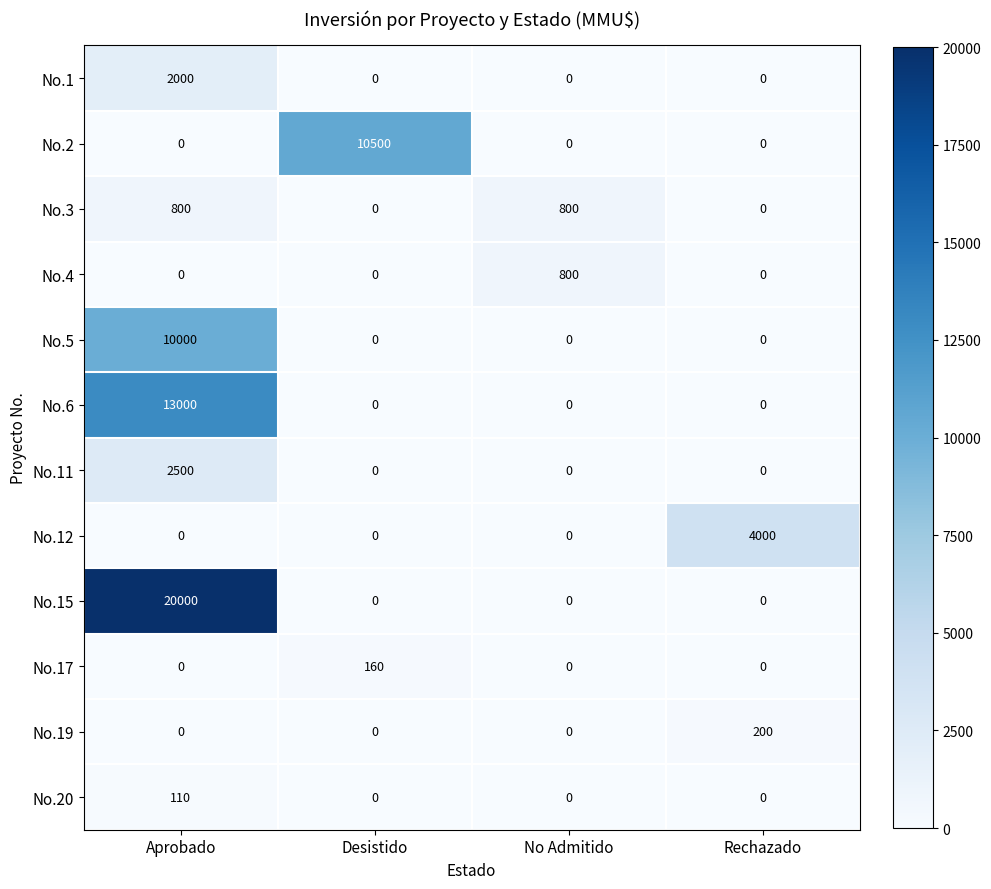

The No.17 series shows 0 at Aprobado. True or false?

True